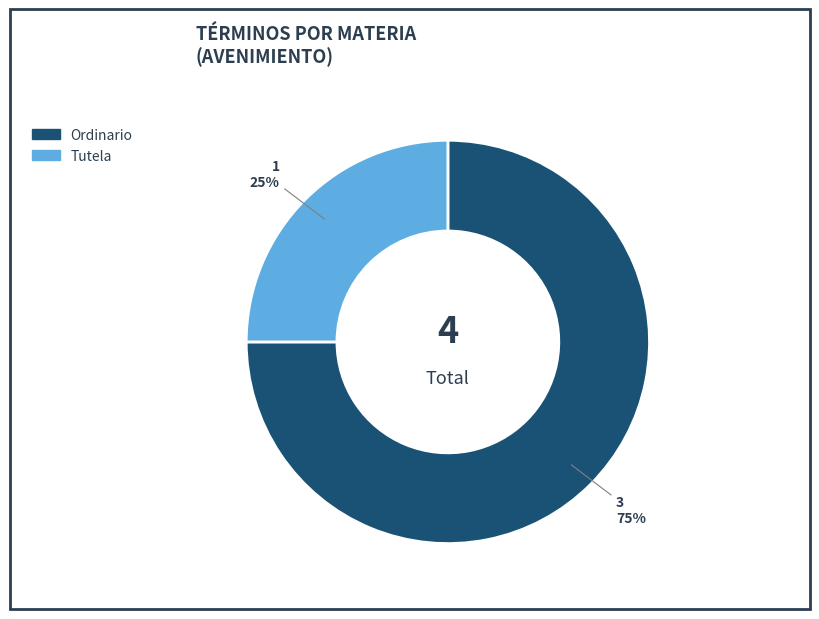

The Tutela slice represents 17% of the pie. True or false?

False